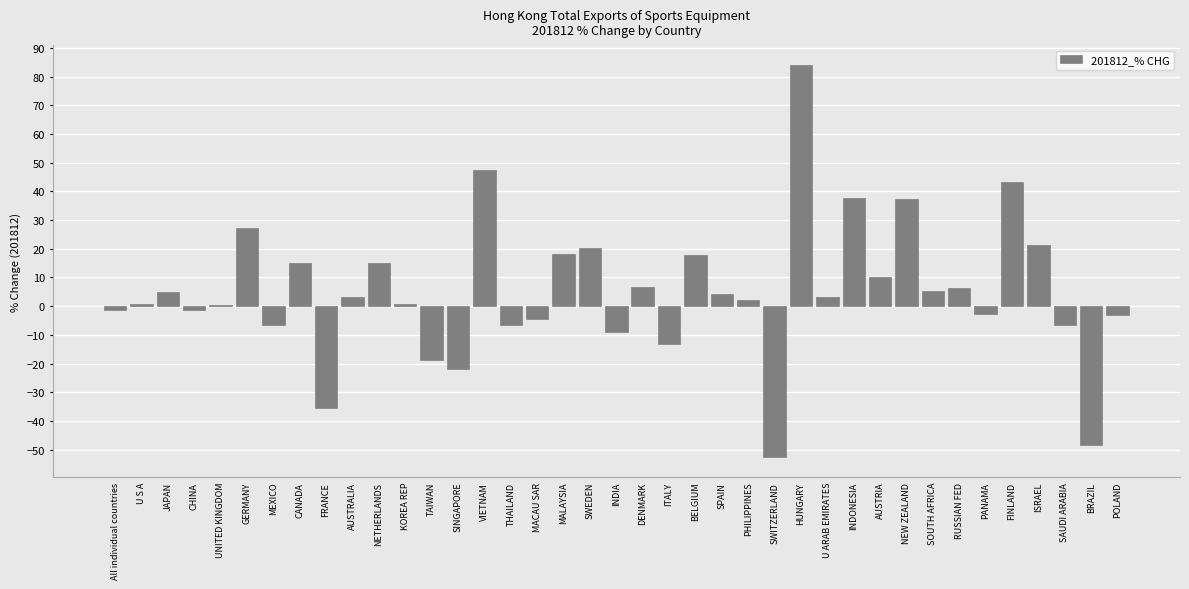

What value does the data have at SPAIN?

4.4